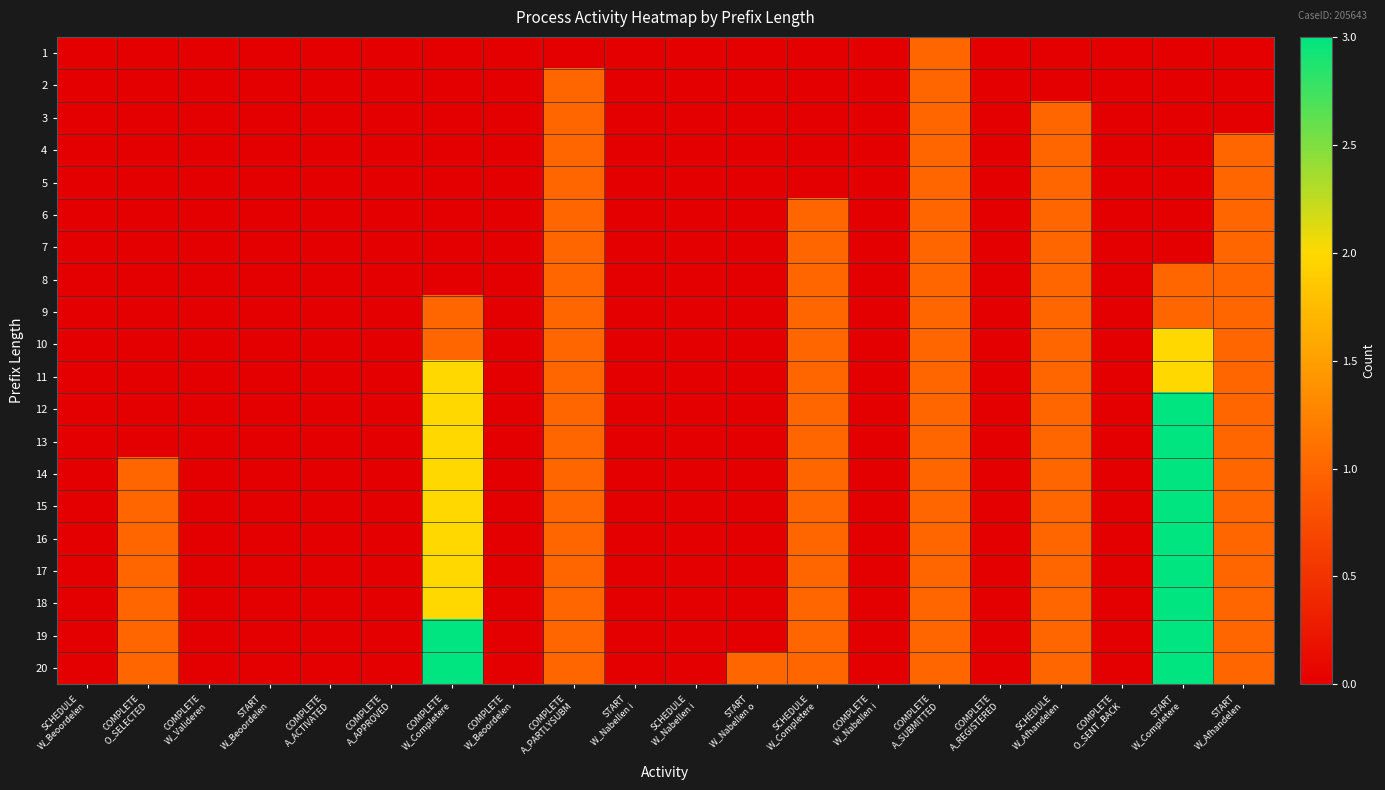

Reading right to left, transcribe all the data shown in this chart.

1: START
W_Afhandelen=0	START
W_Completere=0	COMPLETE
O_SENT_BACK=0	SCHEDULE
W_Afhandelen=0	COMPLETE
A_REGISTERED=0	COMPLETE
A_SUBMITTED=1	COMPLETE
W_Nabellen i=0	SCHEDULE
W_Completere=0	START
W_Nabellen o=0	SCHEDULE
W_Nabellen i=0	START
W_Nabellen i=0	COMPLETE
A_PARTLYSUBM=0	COMPLETE
W_Beoordelen=0	COMPLETE
W_Completere=0	COMPLETE
A_APPROVED=0	COMPLETE
A_ACTIVATED=0	START
W_Beoordelen=0	COMPLETE
W_Valideren =0	COMPLETE
O_SELECTED=0	SCHEDULE
W_Beoordelen=0
2: START
W_Afhandelen=0	START
W_Completere=0	COMPLETE
O_SENT_BACK=0	SCHEDULE
W_Afhandelen=0	COMPLETE
A_REGISTERED=0	COMPLETE
A_SUBMITTED=1	COMPLETE
W_Nabellen i=0	SCHEDULE
W_Completere=0	START
W_Nabellen o=0	SCHEDULE
W_Nabellen i=0	START
W_Nabellen i=0	COMPLETE
A_PARTLYSUBM=1	COMPLETE
W_Beoordelen=0	COMPLETE
W_Completere=0	COMPLETE
A_APPROVED=0	COMPLETE
A_ACTIVATED=0	START
W_Beoordelen=0	COMPLETE
W_Valideren =0	COMPLETE
O_SELECTED=0	SCHEDULE
W_Beoordelen=0
3: START
W_Afhandelen=0	START
W_Completere=0	COMPLETE
O_SENT_BACK=0	SCHEDULE
W_Afhandelen=1	COMPLETE
A_REGISTERED=0	COMPLETE
A_SUBMITTED=1	COMPLETE
W_Nabellen i=0	SCHEDULE
W_Completere=0	START
W_Nabellen o=0	SCHEDULE
W_Nabellen i=0	START
W_Nabellen i=0	COMPLETE
A_PARTLYSUBM=1	COMPLETE
W_Beoordelen=0	COMPLETE
W_Completere=0	COMPLETE
A_APPROVED=0	COMPLETE
A_ACTIVATED=0	START
W_Beoordelen=0	COMPLETE
W_Valideren =0	COMPLETE
O_SELECTED=0	SCHEDULE
W_Beoordelen=0
4: START
W_Afhandelen=1	START
W_Completere=0	COMPLETE
O_SENT_BACK=0	SCHEDULE
W_Afhandelen=1	COMPLETE
A_REGISTERED=0	COMPLETE
A_SUBMITTED=1	COMPLETE
W_Nabellen i=0	SCHEDULE
W_Completere=0	START
W_Nabellen o=0	SCHEDULE
W_Nabellen i=0	START
W_Nabellen i=0	COMPLETE
A_PARTLYSUBM=1	COMPLETE
W_Beoordelen=0	COMPLETE
W_Completere=0	COMPLETE
A_APPROVED=0	COMPLETE
A_ACTIVATED=0	START
W_Beoordelen=0	COMPLETE
W_Valideren =0	COMPLETE
O_SELECTED=0	SCHEDULE
W_Beoordelen=0
5: START
W_Afhandelen=1	START
W_Completere=0	COMPLETE
O_SENT_BACK=0	SCHEDULE
W_Afhandelen=1	COMPLETE
A_REGISTERED=0	COMPLETE
A_SUBMITTED=1	COMPLETE
W_Nabellen i=0	SCHEDULE
W_Completere=0	START
W_Nabellen o=0	SCHEDULE
W_Nabellen i=0	START
W_Nabellen i=0	COMPLETE
A_PARTLYSUBM=1	COMPLETE
W_Beoordelen=0	COMPLETE
W_Completere=0	COMPLETE
A_APPROVED=0	COMPLETE
A_ACTIVATED=0	START
W_Beoordelen=0	COMPLETE
W_Valideren =0	COMPLETE
O_SELECTED=0	SCHEDULE
W_Beoordelen=0
6: START
W_Afhandelen=1	START
W_Completere=0	COMPLETE
O_SENT_BACK=0	SCHEDULE
W_Afhandelen=1	COMPLETE
A_REGISTERED=0	COMPLETE
A_SUBMITTED=1	COMPLETE
W_Nabellen i=0	SCHEDULE
W_Completere=1	START
W_Nabellen o=0	SCHEDULE
W_Nabellen i=0	START
W_Nabellen i=0	COMPLETE
A_PARTLYSUBM=1	COMPLETE
W_Beoordelen=0	COMPLETE
W_Completere=0	COMPLETE
A_APPROVED=0	COMPLETE
A_ACTIVATED=0	START
W_Beoordelen=0	COMPLETE
W_Valideren =0	COMPLETE
O_SELECTED=0	SCHEDULE
W_Beoordelen=0
7: START
W_Afhandelen=1	START
W_Completere=0	COMPLETE
O_SENT_BACK=0	SCHEDULE
W_Afhandelen=1	COMPLETE
A_REGISTERED=0	COMPLETE
A_SUBMITTED=1	COMPLETE
W_Nabellen i=0	SCHEDULE
W_Completere=1	START
W_Nabellen o=0	SCHEDULE
W_Nabellen i=0	START
W_Nabellen i=0	COMPLETE
A_PARTLYSUBM=1	COMPLETE
W_Beoordelen=0	COMPLETE
W_Completere=0	COMPLETE
A_APPROVED=0	COMPLETE
A_ACTIVATED=0	START
W_Beoordelen=0	COMPLETE
W_Valideren =0	COMPLETE
O_SELECTED=0	SCHEDULE
W_Beoordelen=0
8: START
W_Afhandelen=1	START
W_Completere=1	COMPLETE
O_SENT_BACK=0	SCHEDULE
W_Afhandelen=1	COMPLETE
A_REGISTERED=0	COMPLETE
A_SUBMITTED=1	COMPLETE
W_Nabellen i=0	SCHEDULE
W_Completere=1	START
W_Nabellen o=0	SCHEDULE
W_Nabellen i=0	START
W_Nabellen i=0	COMPLETE
A_PARTLYSUBM=1	COMPLETE
W_Beoordelen=0	COMPLETE
W_Completere=0	COMPLETE
A_APPROVED=0	COMPLETE
A_ACTIVATED=0	START
W_Beoordelen=0	COMPLETE
W_Valideren =0	COMPLETE
O_SELECTED=0	SCHEDULE
W_Beoordelen=0
9: START
W_Afhandelen=1	START
W_Completere=1	COMPLETE
O_SENT_BACK=0	SCHEDULE
W_Afhandelen=1	COMPLETE
A_REGISTERED=0	COMPLETE
A_SUBMITTED=1	COMPLETE
W_Nabellen i=0	SCHEDULE
W_Completere=1	START
W_Nabellen o=0	SCHEDULE
W_Nabellen i=0	START
W_Nabellen i=0	COMPLETE
A_PARTLYSUBM=1	COMPLETE
W_Beoordelen=0	COMPLETE
W_Completere=1	COMPLETE
A_APPROVED=0	COMPLETE
A_ACTIVATED=0	START
W_Beoordelen=0	COMPLETE
W_Valideren =0	COMPLETE
O_SELECTED=0	SCHEDULE
W_Beoordelen=0
10: START
W_Afhandelen=1	START
W_Completere=2	COMPLETE
O_SENT_BACK=0	SCHEDULE
W_Afhandelen=1	COMPLETE
A_REGISTERED=0	COMPLETE
A_SUBMITTED=1	COMPLETE
W_Nabellen i=0	SCHEDULE
W_Completere=1	START
W_Nabellen o=0	SCHEDULE
W_Nabellen i=0	START
W_Nabellen i=0	COMPLETE
A_PARTLYSUBM=1	COMPLETE
W_Beoordelen=0	COMPLETE
W_Completere=1	COMPLETE
A_APPROVED=0	COMPLETE
A_ACTIVATED=0	START
W_Beoordelen=0	COMPLETE
W_Valideren =0	COMPLETE
O_SELECTED=0	SCHEDULE
W_Beoordelen=0
11: START
W_Afhandelen=1	START
W_Completere=2	COMPLETE
O_SENT_BACK=0	SCHEDULE
W_Afhandelen=1	COMPLETE
A_REGISTERED=0	COMPLETE
A_SUBMITTED=1	COMPLETE
W_Nabellen i=0	SCHEDULE
W_Completere=1	START
W_Nabellen o=0	SCHEDULE
W_Nabellen i=0	START
W_Nabellen i=0	COMPLETE
A_PARTLYSUBM=1	COMPLETE
W_Beoordelen=0	COMPLETE
W_Completere=2	COMPLETE
A_APPROVED=0	COMPLETE
A_ACTIVATED=0	START
W_Beoordelen=0	COMPLETE
W_Valideren =0	COMPLETE
O_SELECTED=0	SCHEDULE
W_Beoordelen=0
12: START
W_Afhandelen=1	START
W_Completere=3	COMPLETE
O_SENT_BACK=0	SCHEDULE
W_Afhandelen=1	COMPLETE
A_REGISTERED=0	COMPLETE
A_SUBMITTED=1	COMPLETE
W_Nabellen i=0	SCHEDULE
W_Completere=1	START
W_Nabellen o=0	SCHEDULE
W_Nabellen i=0	START
W_Nabellen i=0	COMPLETE
A_PARTLYSUBM=1	COMPLETE
W_Beoordelen=0	COMPLETE
W_Completere=2	COMPLETE
A_APPROVED=0	COMPLETE
A_ACTIVATED=0	START
W_Beoordelen=0	COMPLETE
W_Valideren =0	COMPLETE
O_SELECTED=0	SCHEDULE
W_Beoordelen=0
13: START
W_Afhandelen=1	START
W_Completere=3	COMPLETE
O_SENT_BACK=0	SCHEDULE
W_Afhandelen=1	COMPLETE
A_REGISTERED=0	COMPLETE
A_SUBMITTED=1	COMPLETE
W_Nabellen i=0	SCHEDULE
W_Completere=1	START
W_Nabellen o=0	SCHEDULE
W_Nabellen i=0	START
W_Nabellen i=0	COMPLETE
A_PARTLYSUBM=1	COMPLETE
W_Beoordelen=0	COMPLETE
W_Completere=2	COMPLETE
A_APPROVED=0	COMPLETE
A_ACTIVATED=0	START
W_Beoordelen=0	COMPLETE
W_Valideren =0	COMPLETE
O_SELECTED=0	SCHEDULE
W_Beoordelen=0
14: START
W_Afhandelen=1	START
W_Completere=3	COMPLETE
O_SENT_BACK=0	SCHEDULE
W_Afhandelen=1	COMPLETE
A_REGISTERED=0	COMPLETE
A_SUBMITTED=1	COMPLETE
W_Nabellen i=0	SCHEDULE
W_Completere=1	START
W_Nabellen o=0	SCHEDULE
W_Nabellen i=0	START
W_Nabellen i=0	COMPLETE
A_PARTLYSUBM=1	COMPLETE
W_Beoordelen=0	COMPLETE
W_Completere=2	COMPLETE
A_APPROVED=0	COMPLETE
A_ACTIVATED=0	START
W_Beoordelen=0	COMPLETE
W_Valideren =0	COMPLETE
O_SELECTED=1	SCHEDULE
W_Beoordelen=0
15: START
W_Afhandelen=1	START
W_Completere=3	COMPLETE
O_SENT_BACK=0	SCHEDULE
W_Afhandelen=1	COMPLETE
A_REGISTERED=0	COMPLETE
A_SUBMITTED=1	COMPLETE
W_Nabellen i=0	SCHEDULE
W_Completere=1	START
W_Nabellen o=0	SCHEDULE
W_Nabellen i=0	START
W_Nabellen i=0	COMPLETE
A_PARTLYSUBM=1	COMPLETE
W_Beoordelen=0	COMPLETE
W_Completere=2	COMPLETE
A_APPROVED=0	COMPLETE
A_ACTIVATED=0	START
W_Beoordelen=0	COMPLETE
W_Valideren =0	COMPLETE
O_SELECTED=1	SCHEDULE
W_Beoordelen=0
16: START
W_Afhandelen=1	START
W_Completere=3	COMPLETE
O_SENT_BACK=0	SCHEDULE
W_Afhandelen=1	COMPLETE
A_REGISTERED=0	COMPLETE
A_SUBMITTED=1	COMPLETE
W_Nabellen i=0	SCHEDULE
W_Completere=1	START
W_Nabellen o=0	SCHEDULE
W_Nabellen i=0	START
W_Nabellen i=0	COMPLETE
A_PARTLYSUBM=1	COMPLETE
W_Beoordelen=0	COMPLETE
W_Completere=2	COMPLETE
A_APPROVED=0	COMPLETE
A_ACTIVATED=0	START
W_Beoordelen=0	COMPLETE
W_Valideren =0	COMPLETE
O_SELECTED=1	SCHEDULE
W_Beoordelen=0
17: START
W_Afhandelen=1	START
W_Completere=3	COMPLETE
O_SENT_BACK=0	SCHEDULE
W_Afhandelen=1	COMPLETE
A_REGISTERED=0	COMPLETE
A_SUBMITTED=1	COMPLETE
W_Nabellen i=0	SCHEDULE
W_Completere=1	START
W_Nabellen o=0	SCHEDULE
W_Nabellen i=0	START
W_Nabellen i=0	COMPLETE
A_PARTLYSUBM=1	COMPLETE
W_Beoordelen=0	COMPLETE
W_Completere=2	COMPLETE
A_APPROVED=0	COMPLETE
A_ACTIVATED=0	START
W_Beoordelen=0	COMPLETE
W_Valideren =0	COMPLETE
O_SELECTED=1	SCHEDULE
W_Beoordelen=0
18: START
W_Afhandelen=1	START
W_Completere=3	COMPLETE
O_SENT_BACK=0	SCHEDULE
W_Afhandelen=1	COMPLETE
A_REGISTERED=0	COMPLETE
A_SUBMITTED=1	COMPLETE
W_Nabellen i=0	SCHEDULE
W_Completere=1	START
W_Nabellen o=0	SCHEDULE
W_Nabellen i=0	START
W_Nabellen i=0	COMPLETE
A_PARTLYSUBM=1	COMPLETE
W_Beoordelen=0	COMPLETE
W_Completere=2	COMPLETE
A_APPROVED=0	COMPLETE
A_ACTIVATED=0	START
W_Beoordelen=0	COMPLETE
W_Valideren =0	COMPLETE
O_SELECTED=1	SCHEDULE
W_Beoordelen=0
19: START
W_Afhandelen=1	START
W_Completere=3	COMPLETE
O_SENT_BACK=0	SCHEDULE
W_Afhandelen=1	COMPLETE
A_REGISTERED=0	COMPLETE
A_SUBMITTED=1	COMPLETE
W_Nabellen i=0	SCHEDULE
W_Completere=1	START
W_Nabellen o=0	SCHEDULE
W_Nabellen i=0	START
W_Nabellen i=0	COMPLETE
A_PARTLYSUBM=1	COMPLETE
W_Beoordelen=0	COMPLETE
W_Completere=3	COMPLETE
A_APPROVED=0	COMPLETE
A_ACTIVATED=0	START
W_Beoordelen=0	COMPLETE
W_Valideren =0	COMPLETE
O_SELECTED=1	SCHEDULE
W_Beoordelen=0
20: START
W_Afhandelen=1	START
W_Completere=3	COMPLETE
O_SENT_BACK=0	SCHEDULE
W_Afhandelen=1	COMPLETE
A_REGISTERED=0	COMPLETE
A_SUBMITTED=1	COMPLETE
W_Nabellen i=0	SCHEDULE
W_Completere=1	START
W_Nabellen o=1	SCHEDULE
W_Nabellen i=0	START
W_Nabellen i=0	COMPLETE
A_PARTLYSUBM=1	COMPLETE
W_Beoordelen=0	COMPLETE
W_Completere=3	COMPLETE
A_APPROVED=0	COMPLETE
A_ACTIVATED=0	START
W_Beoordelen=0	COMPLETE
W_Valideren =0	COMPLETE
O_SELECTED=1	SCHEDULE
W_Beoordelen=0